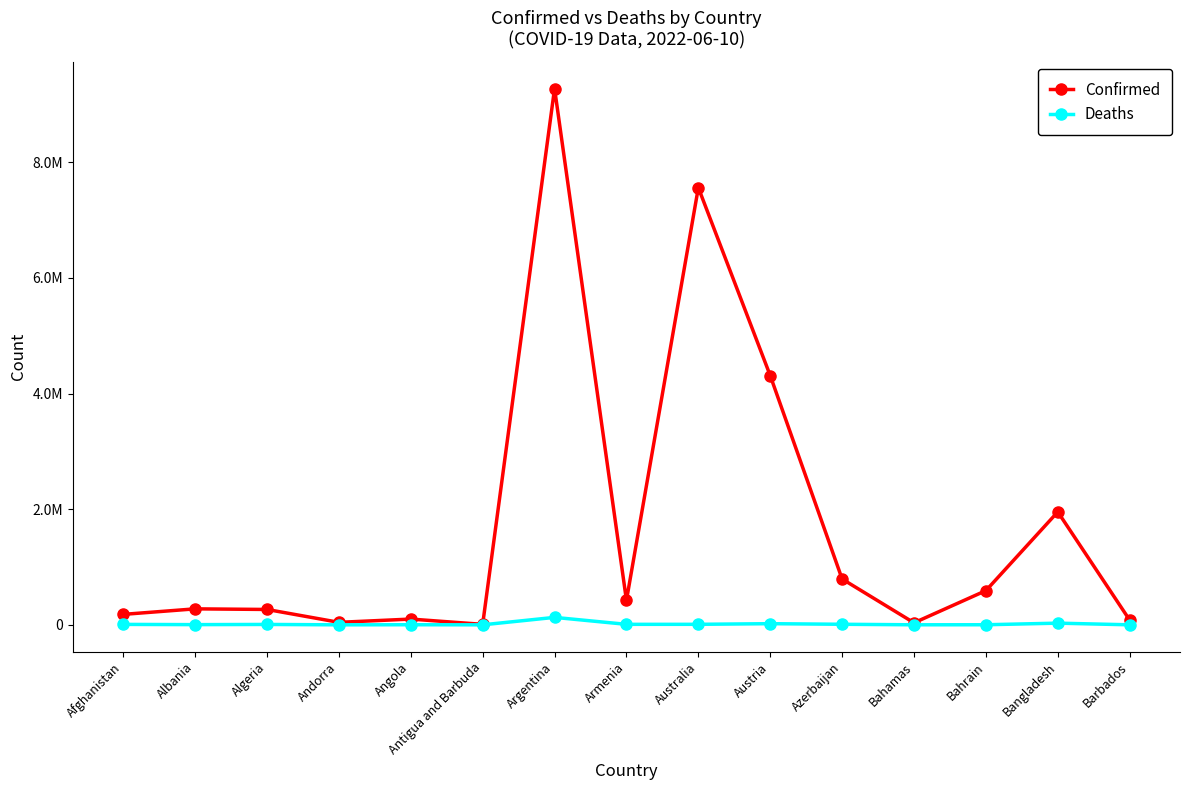

What is the lowest value of the Deaths series?

139